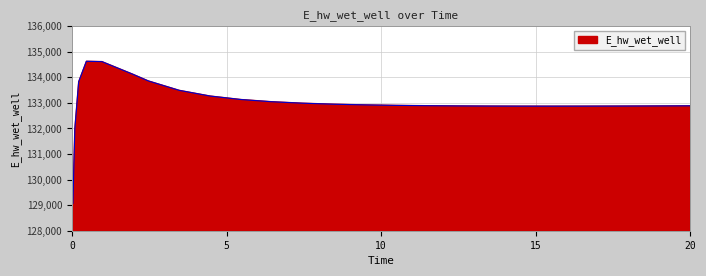

What is the minimum value shown in the chart?

129070.4